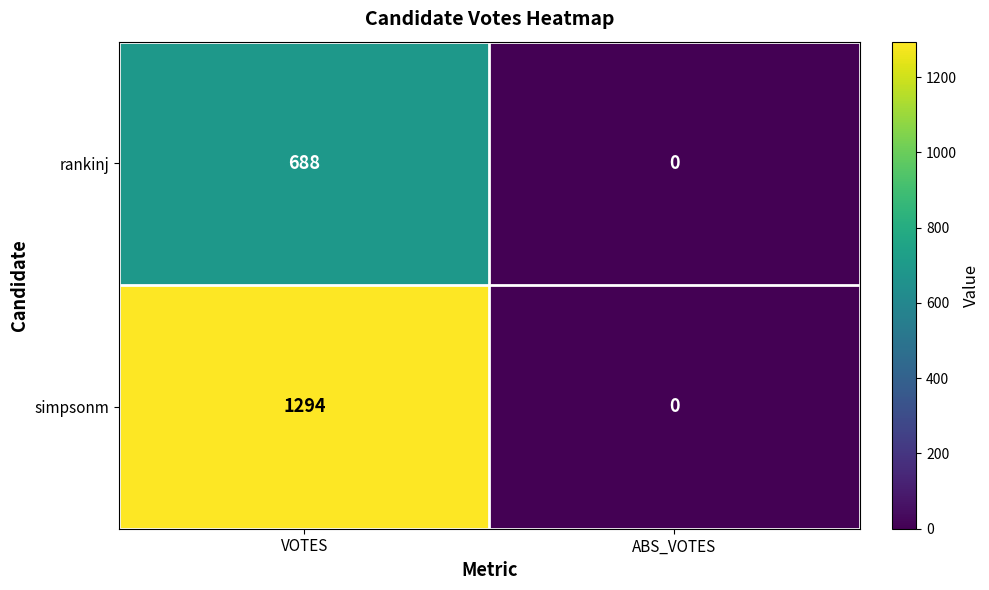

List the series in order of their peak value, highest first.

simpsonm, rankinj